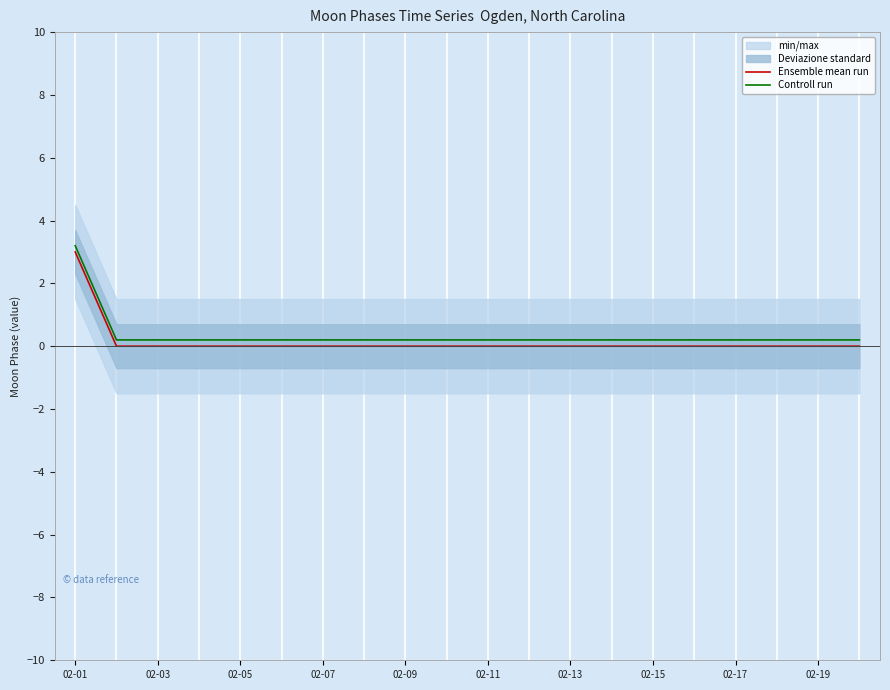

Is the value of Ensemble mean run at 02-13 greater than the value of Controll run at 02-13?

No